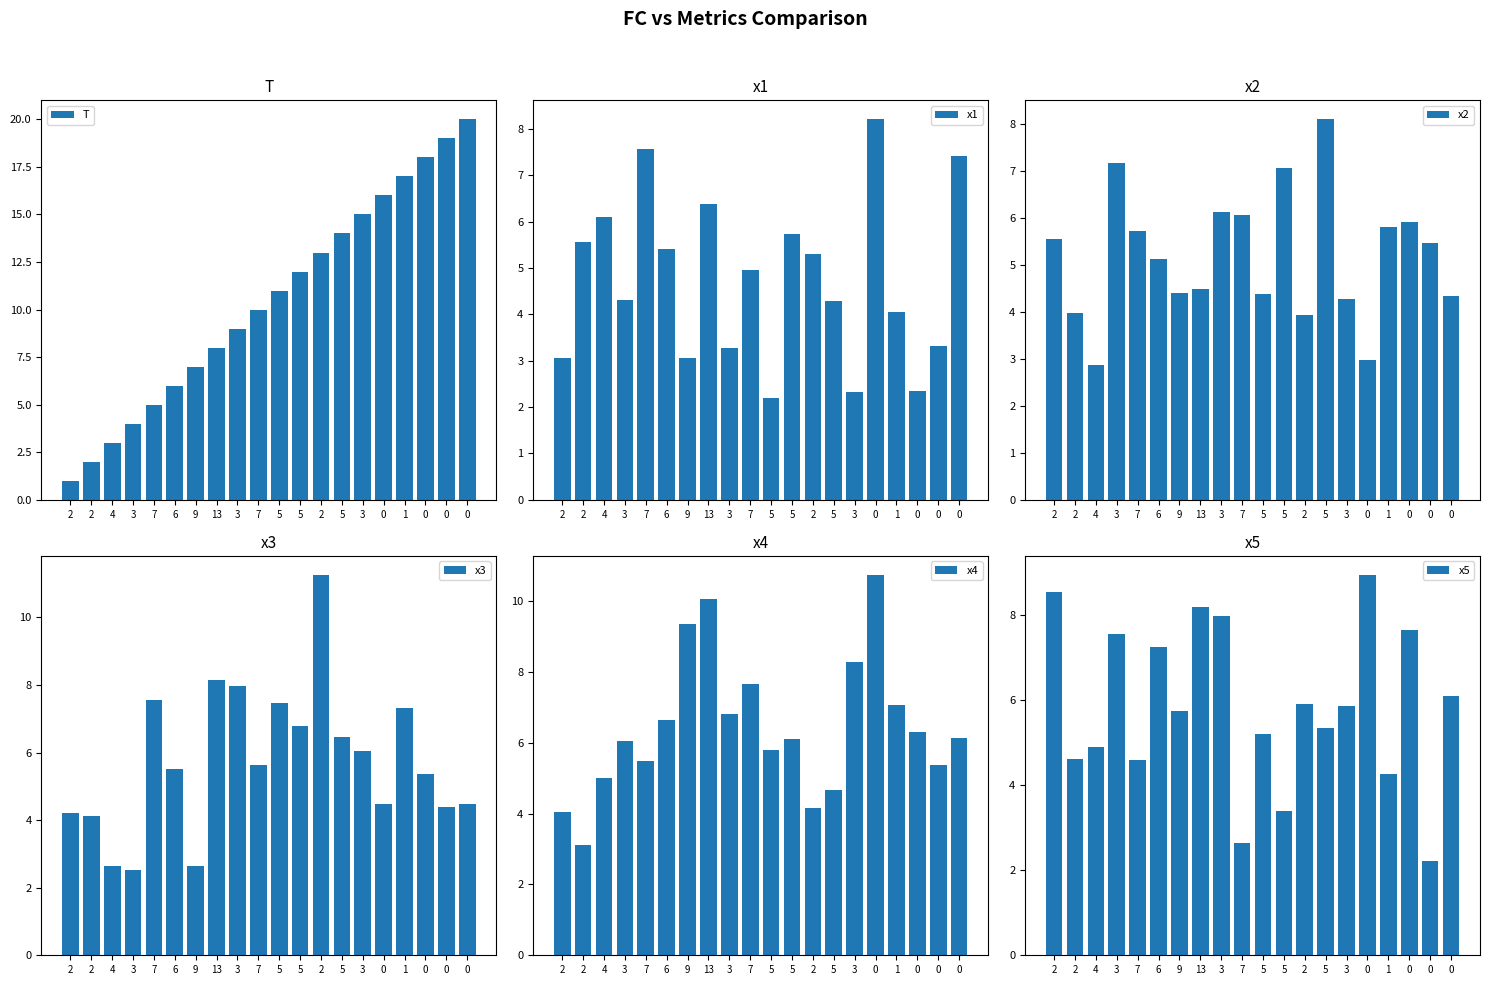

What is the average value of the x5 series?

5.8